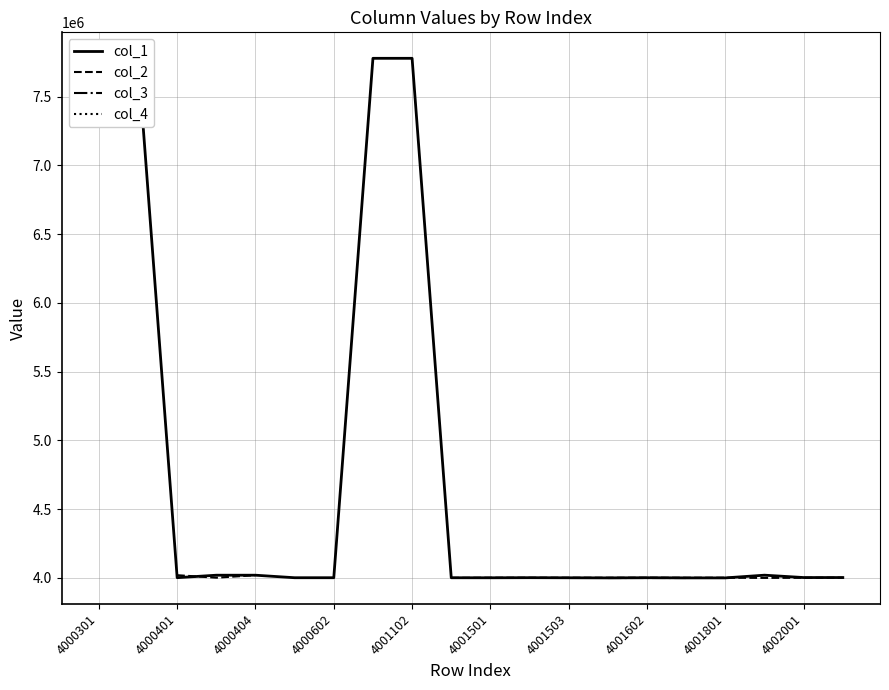

At which category does the chart reach its peak across all series?

4000301